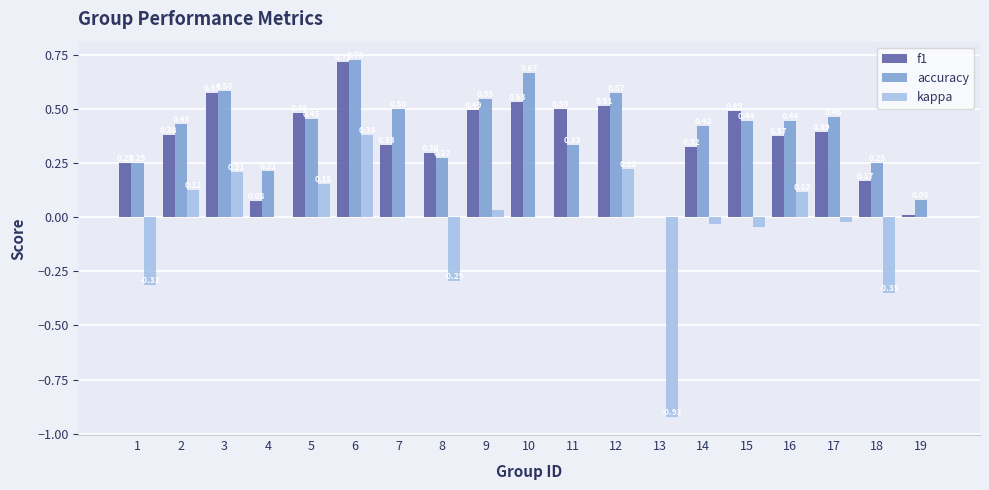

Count the accuracy values in the range 0 to 1.

19